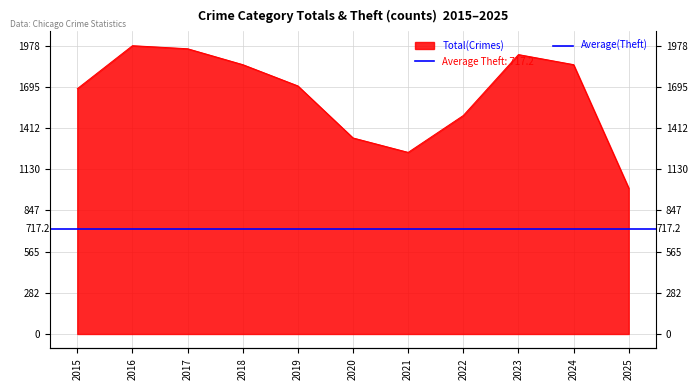

Reading right to left, transcribe all the data shown in this chart.

1001	1848	1917	1499	1246	1345	1702	1848	1957	1978	1683